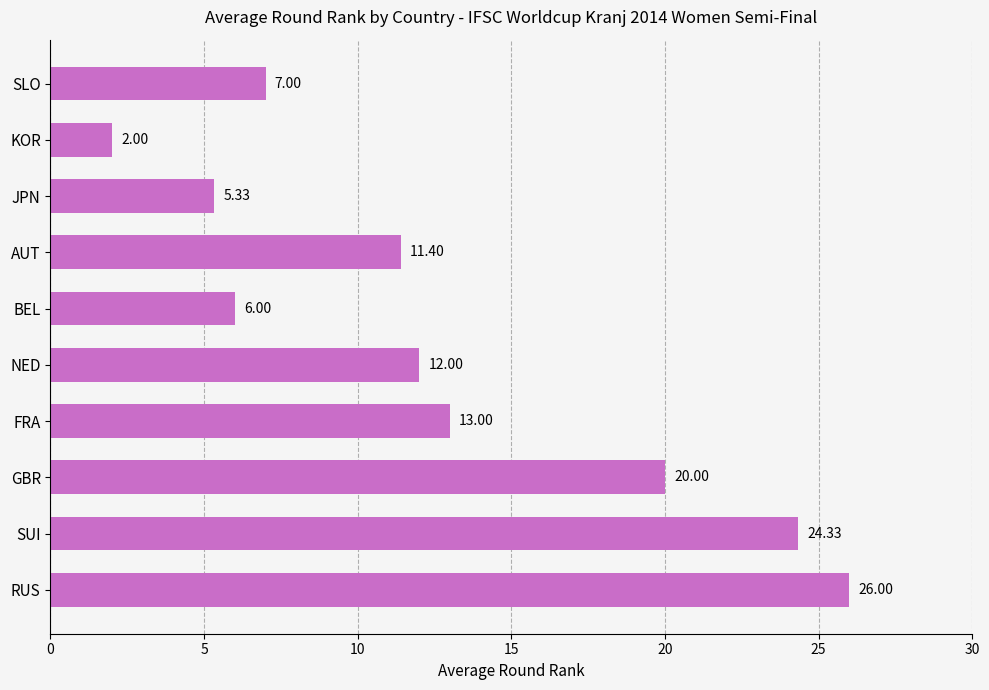

List the labels in order of value, smallest first.

KOR, JPN, BEL, SLO, AUT, NED, FRA, GBR, SUI, RUS